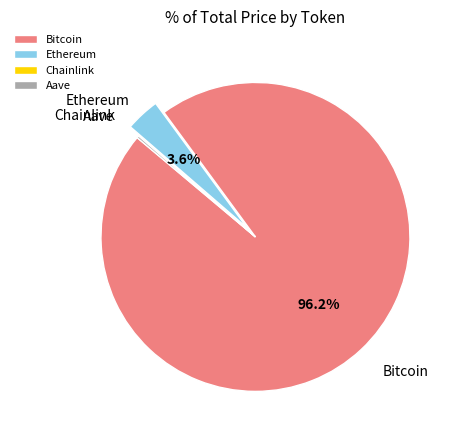

To the nearest percent, what portion does Ethereum represent?

4%